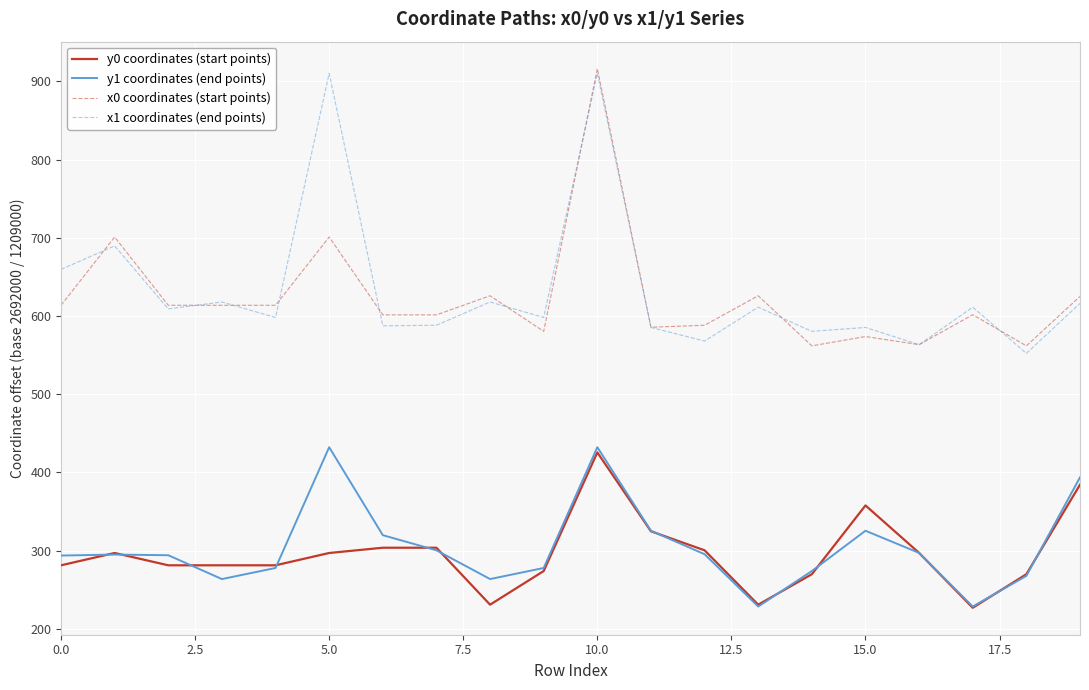

True or false: y1 coordinates (end points) and x0 coordinates (start points) intersect in this chart.

False